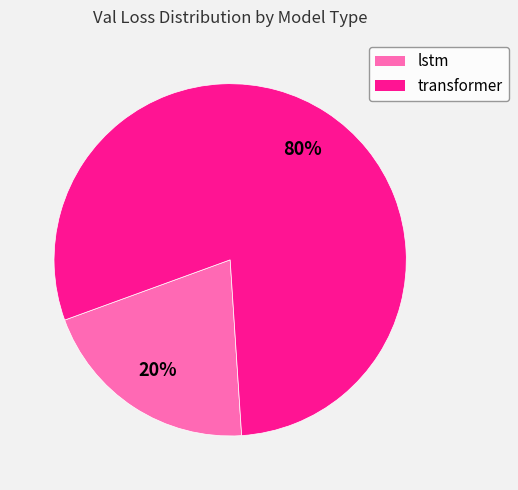

How many slices are in this pie chart?

2